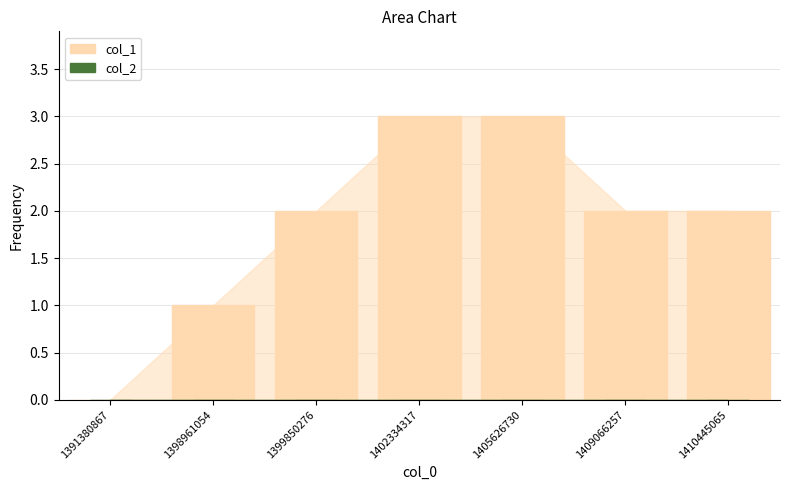

Reading left to right, what are all the values shown in this chart?

1391380867=0	1398961054=1	1399850276=2	1402334317=3	1405626730=3	1409066257=2	1410445065=2